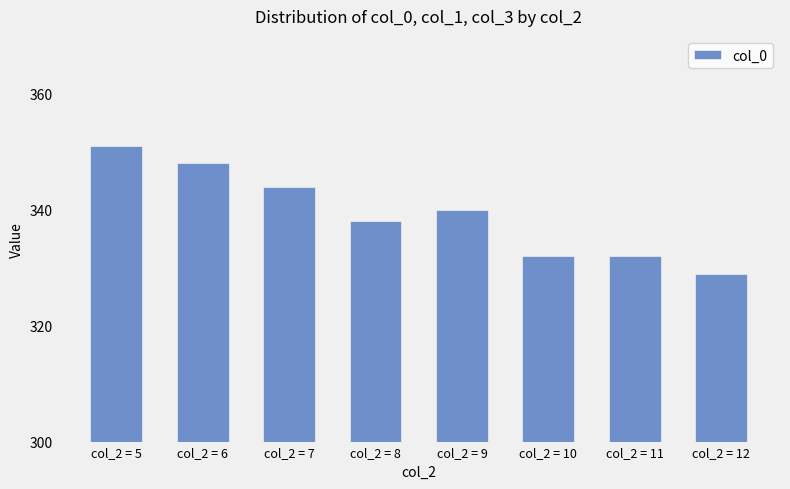

What is the minimum value shown in the chart?

329